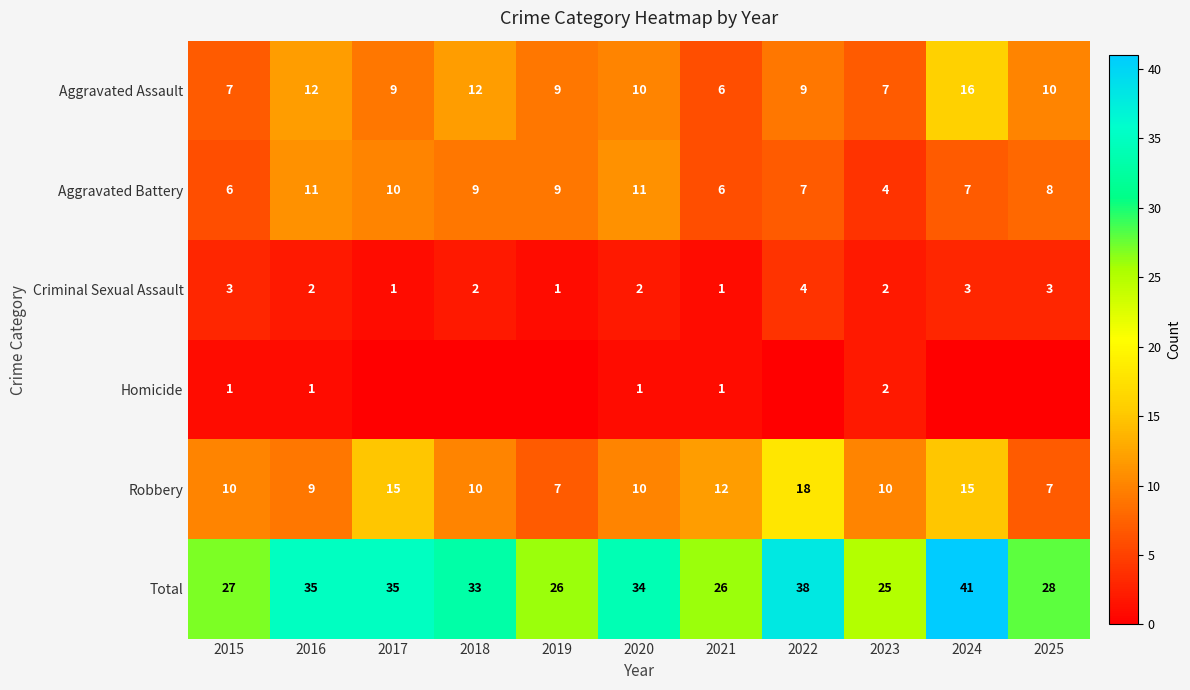

What is the difference between the Aggravated Battery values at 2019 and 2021?

3